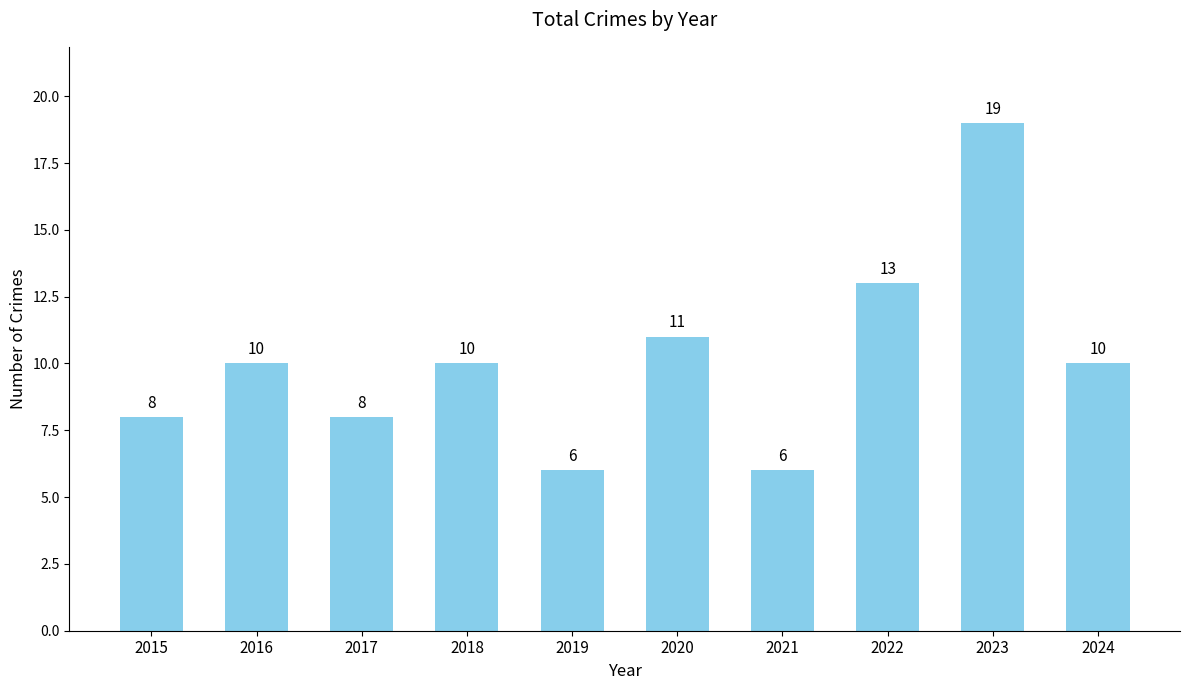

What is the difference between the second highest and second lowest values?

7